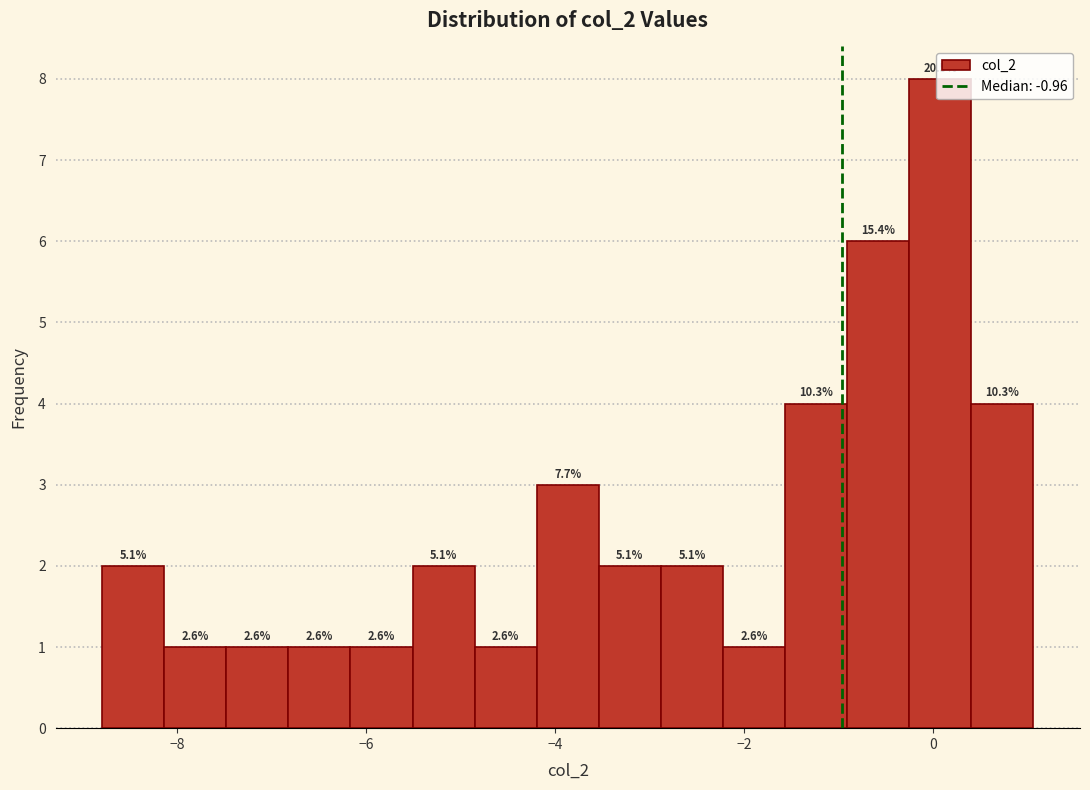

Read against the x-axis, roughly where is the centre of the tallest bar?

0.0